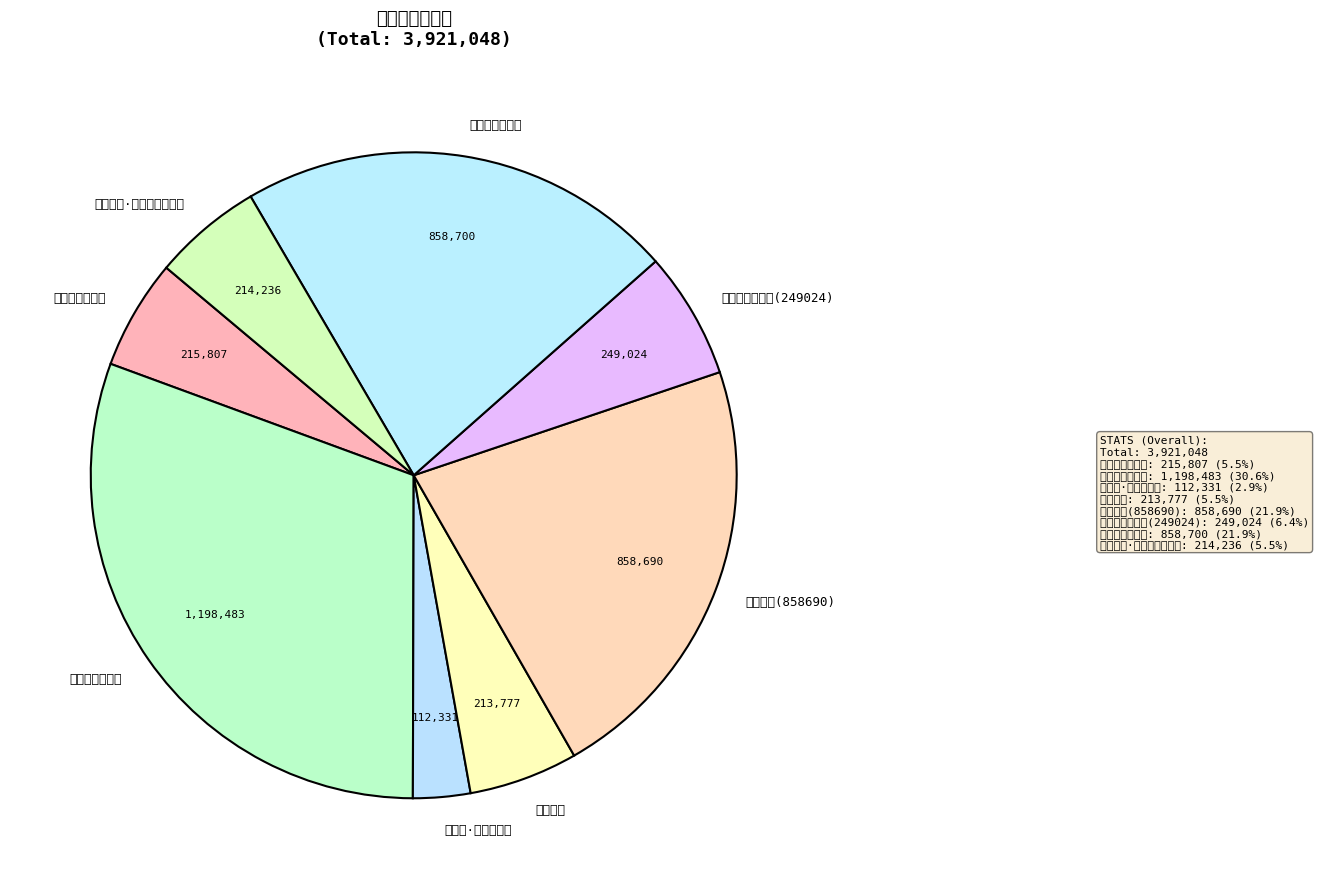

Is 同长安君锺山望 the majority of the pie?

No